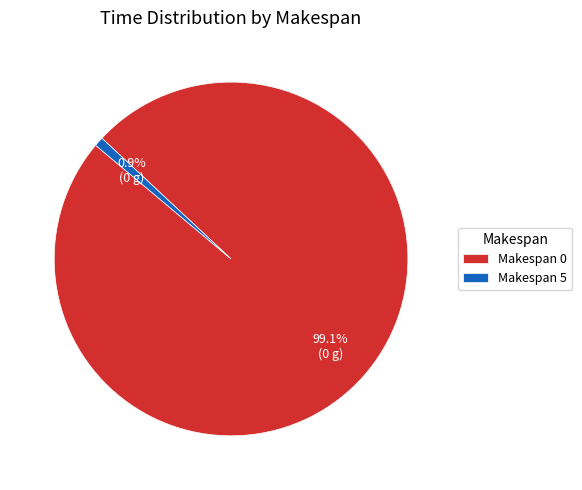

Which slice is the smallest?

Makespan 5